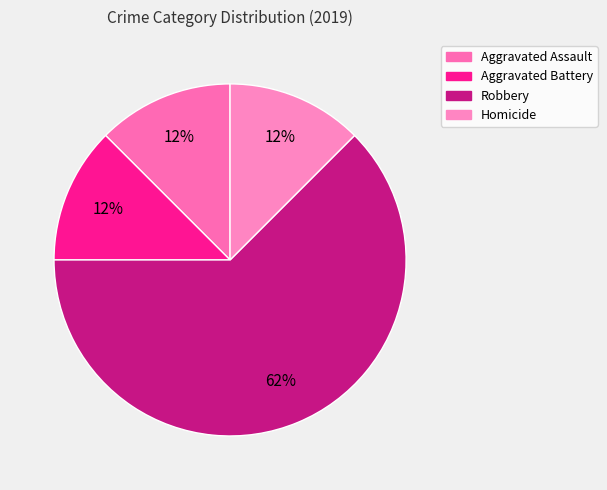

The Aggravated Assault slice represents 12% of the pie. True or false?

True